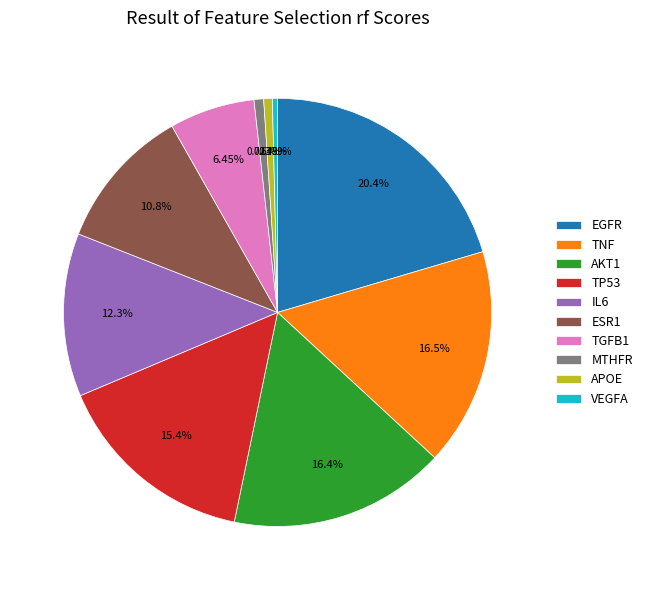

To the nearest percent, what portion does TP53 represent?

15%